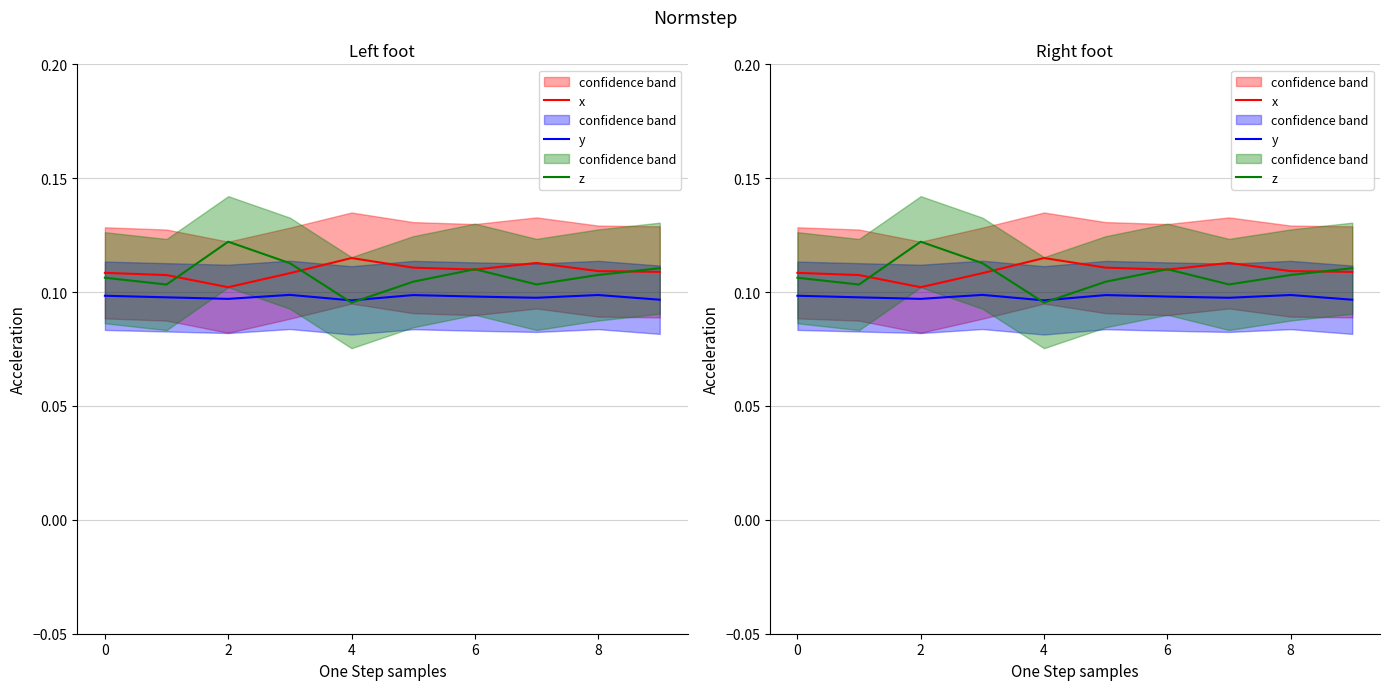

How many lines are shown in the chart?

3